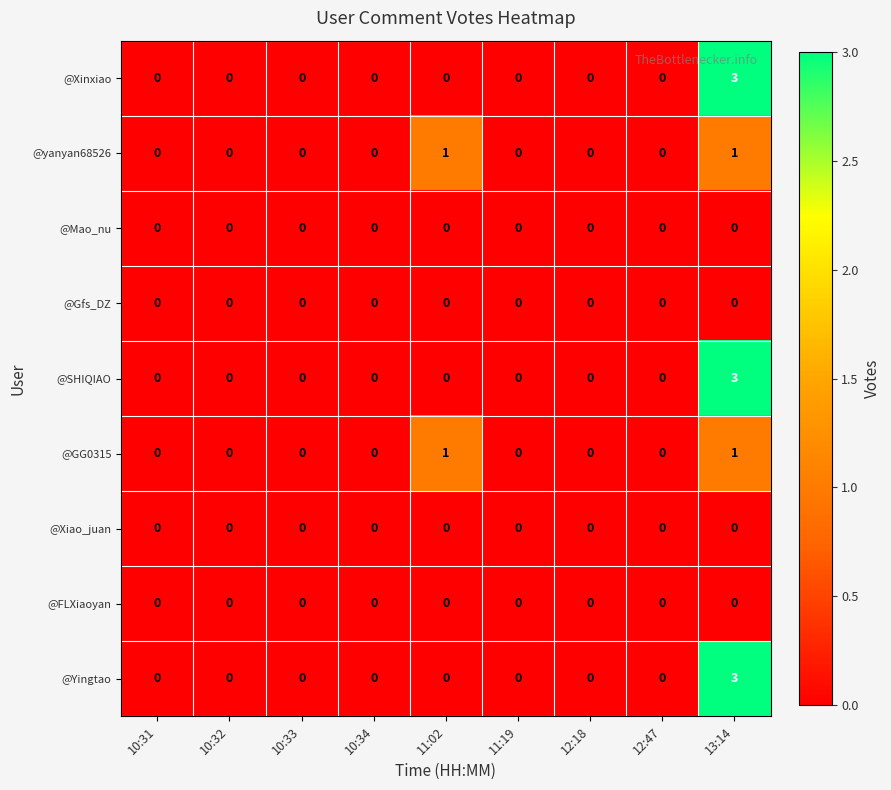

Is it true that @SHIQIAO equals -1 at 11:02?

False